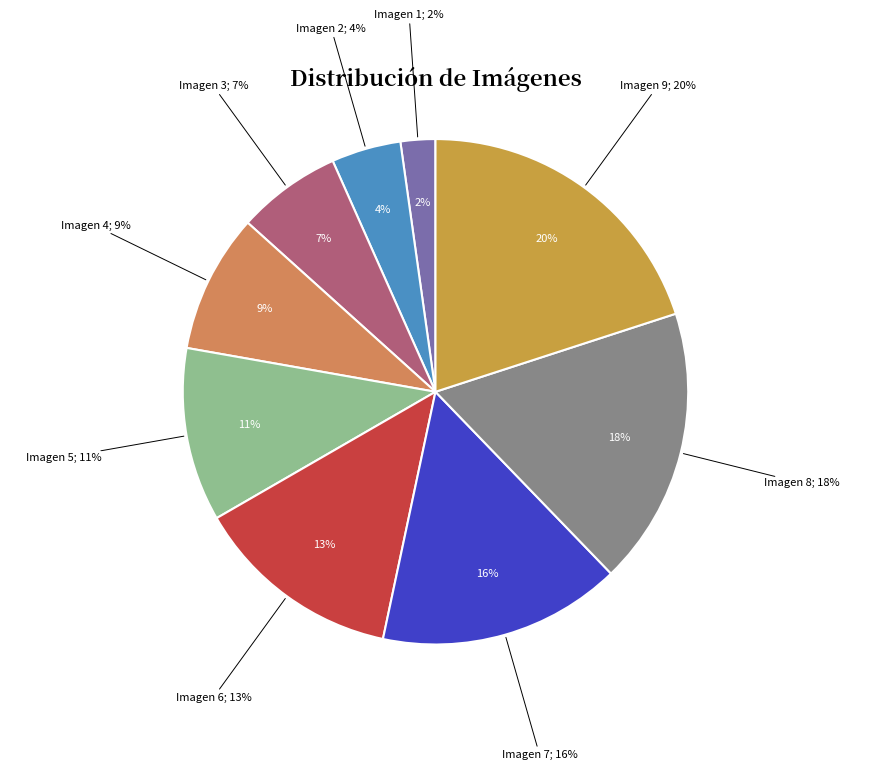

How much of the chart is everything except Imagen 2?

95.6%